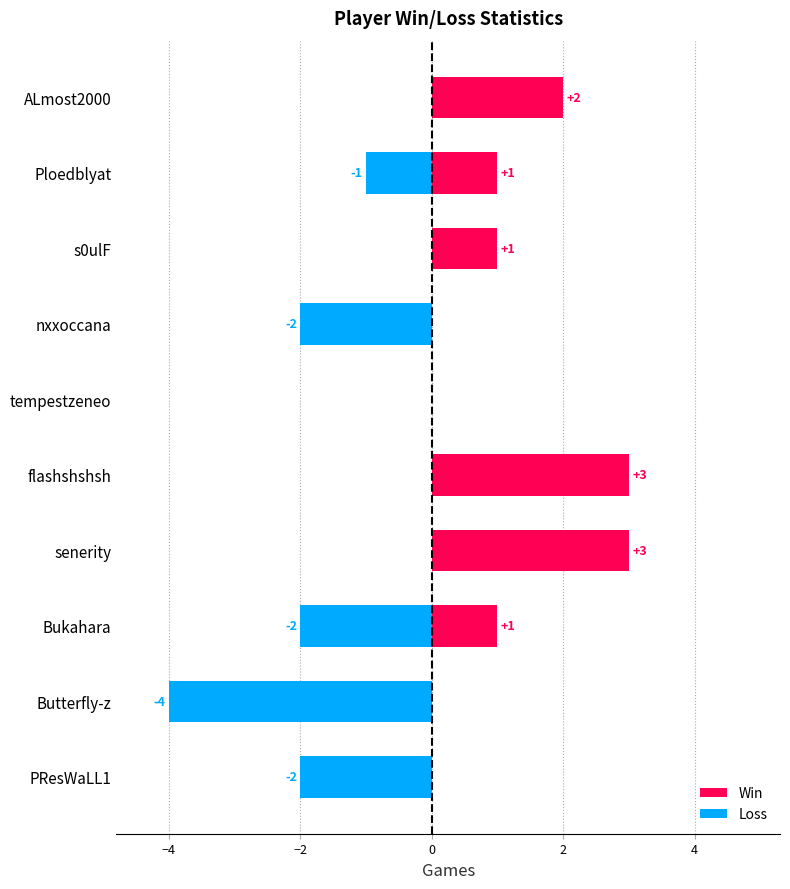

The value of Loss at flashshshsh is 0. True or false?

True